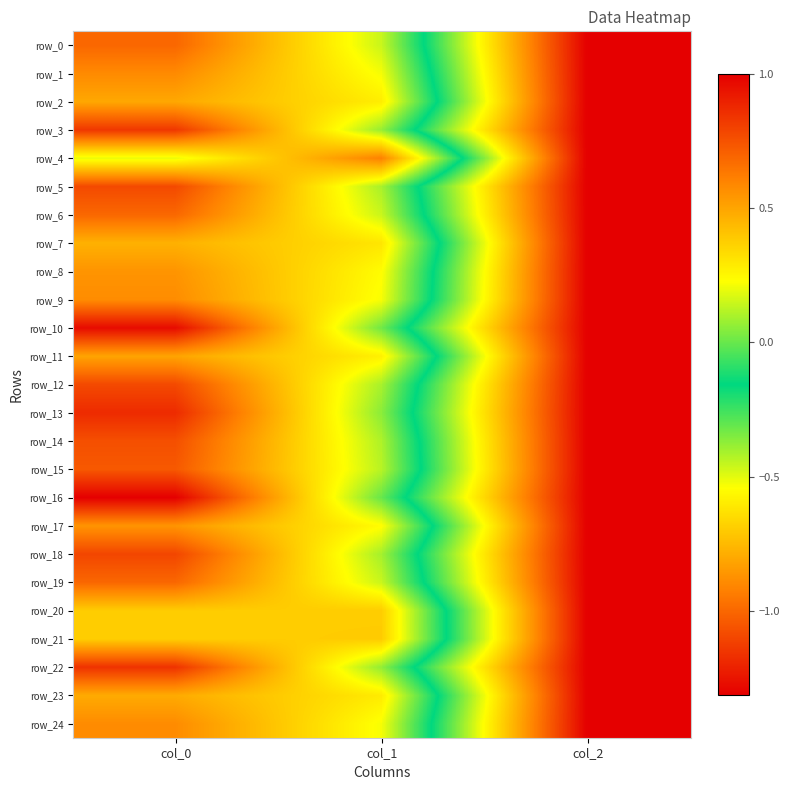

Rank the series at col_2 from highest to lowest value.

row_0, row_1, row_2, row_3, row_4, row_5, row_6, row_7, row_8, row_9, row_10, row_11, row_12, row_13, row_14, row_15, row_16, row_17, row_18, row_19, row_20, row_21, row_22, row_23, row_24